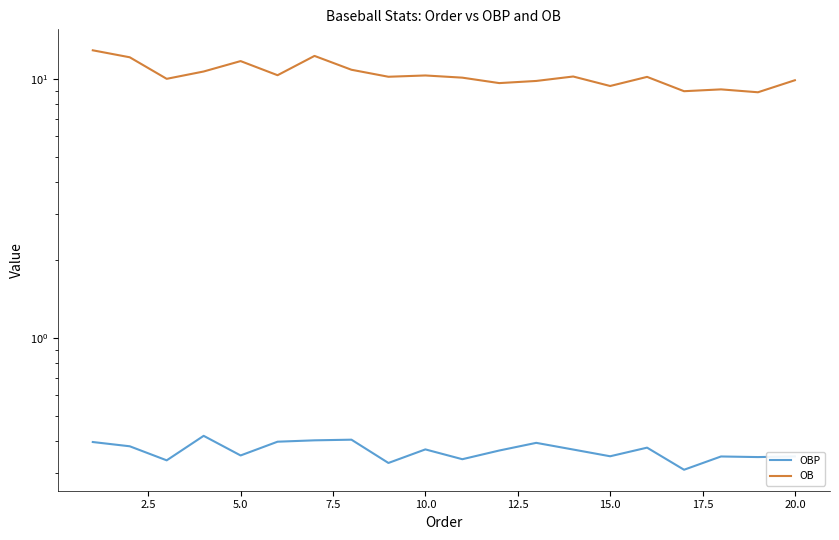

How many OBP values are between 0 and 1?

20